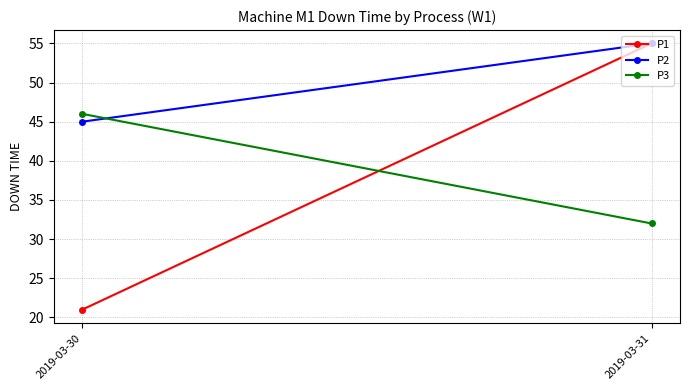

Is the value of P2 at 2019-03-30 greater than the value of P1 at 2019-03-31?

No